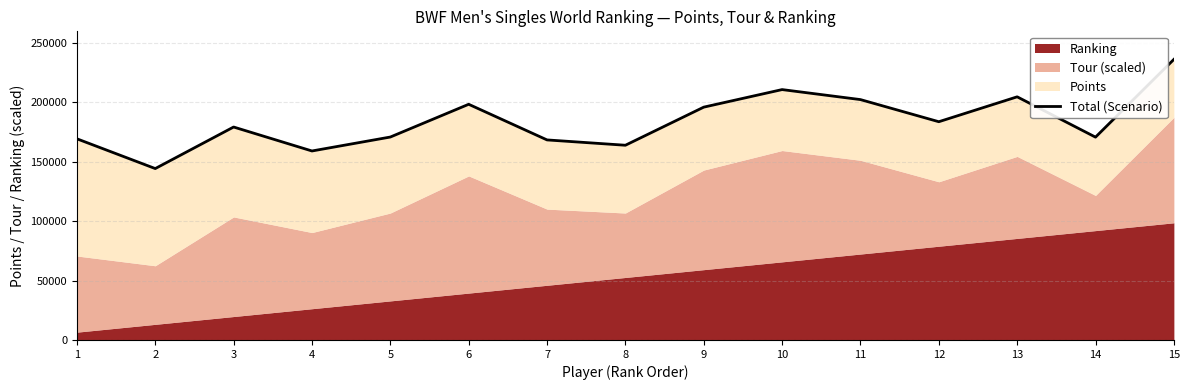

Reading left to right, extract all data points from this chart.

1=169401.3	2=144338.7	3=179326.5	4=159150.7	5=170896.7	6=198474.5	7=168462.7	8=163978.5	9=196062.9	10=210848.6	11=202421.6	12=183787.0	13=204755.5	14=170794.9	15=236276.1